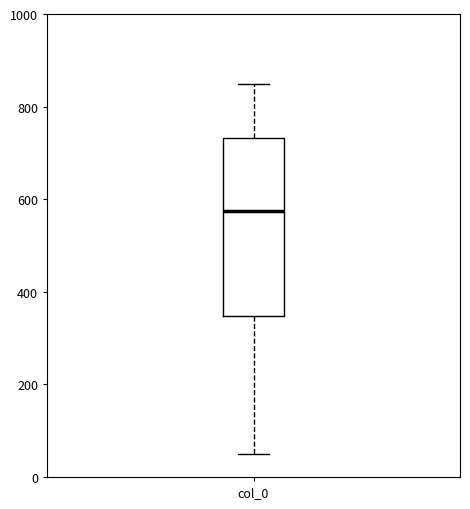

Transcribe this box plot: give where the median line is, the range the box spans, and where the two whiskers end, as read against the y-axis. The values are not printed on the chart, so give them approximately, as read against the axis.

median 580, box 340 to 740, whiskers 40 to 840